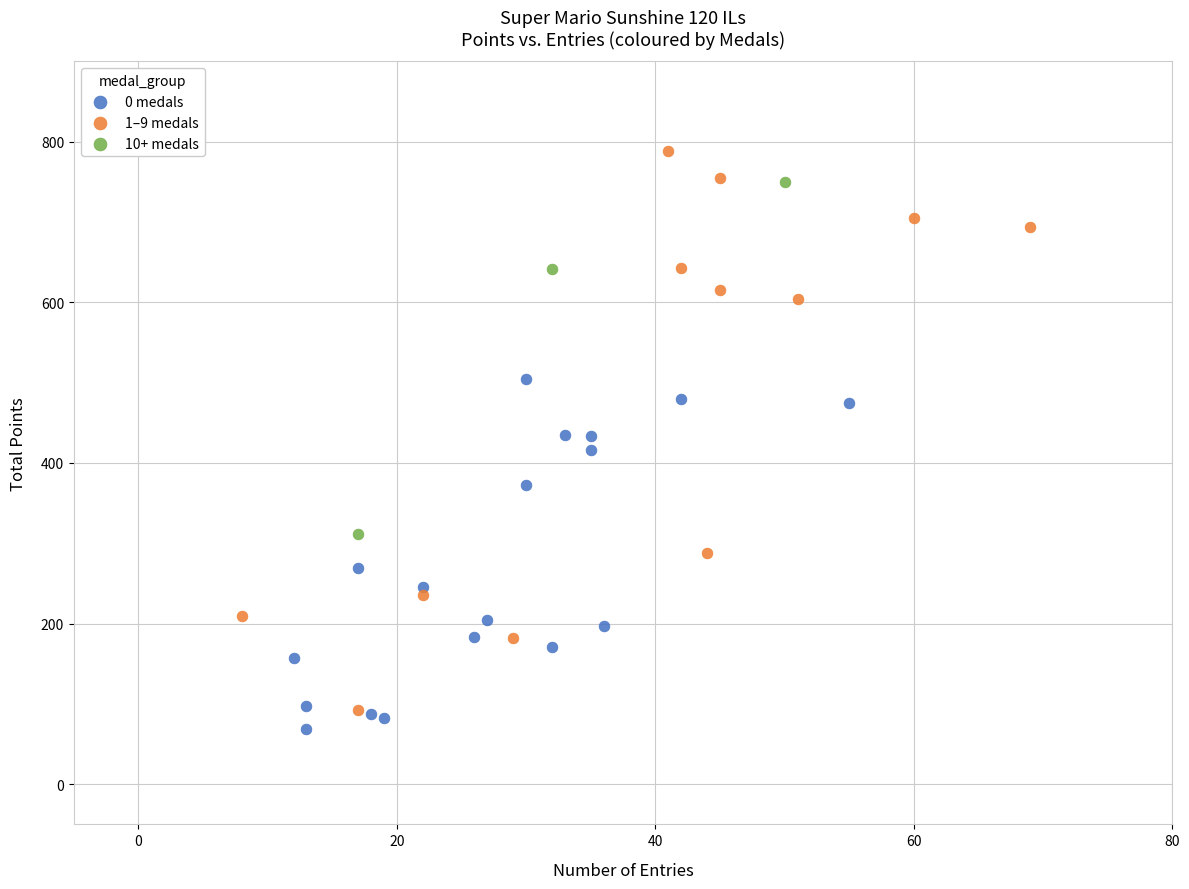

Which series has the largest Y range (max minus min)?

1–9 medals